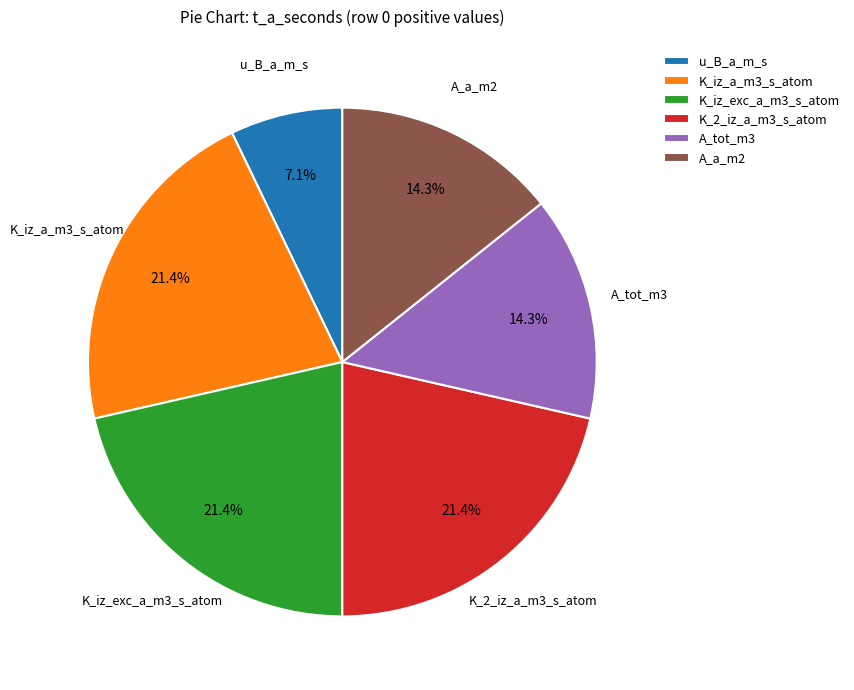

To the nearest percent, what is the average slice percentage?

17%